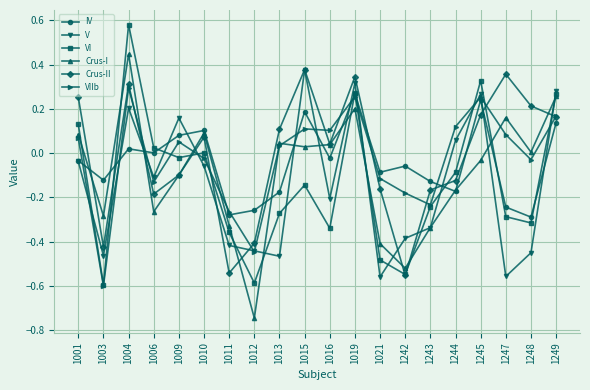

The VI series shows -0.1 at 1015. True or false?

True